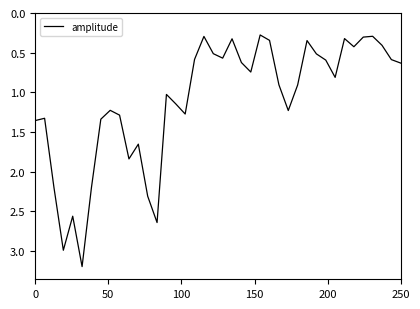

What is the difference between the maximum and minimum values?

2.9